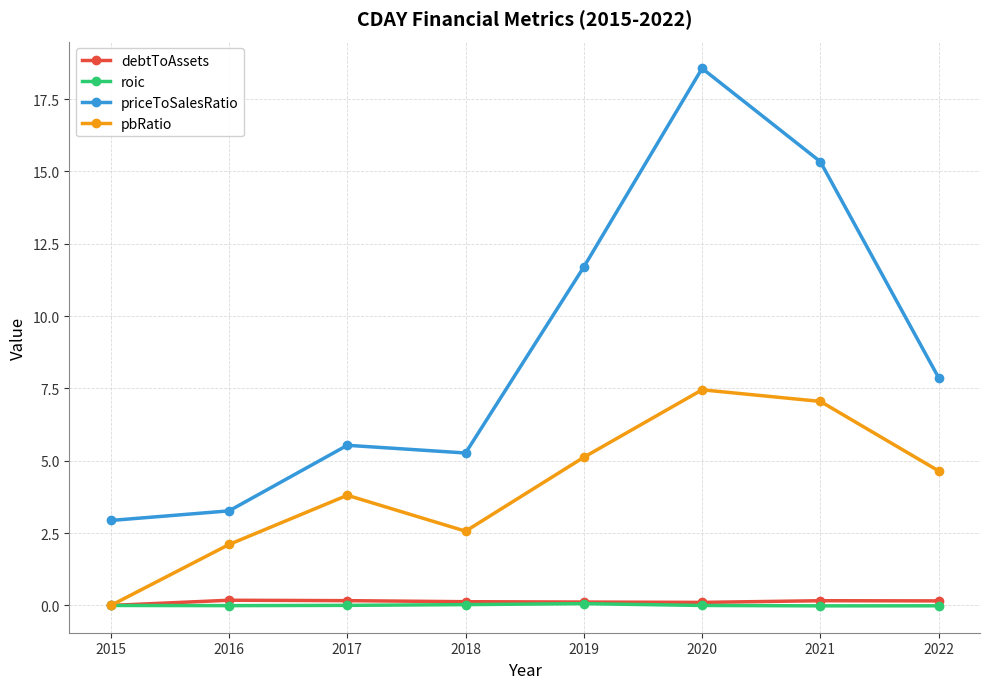

What is the maximum value shown in the chart?

18.6